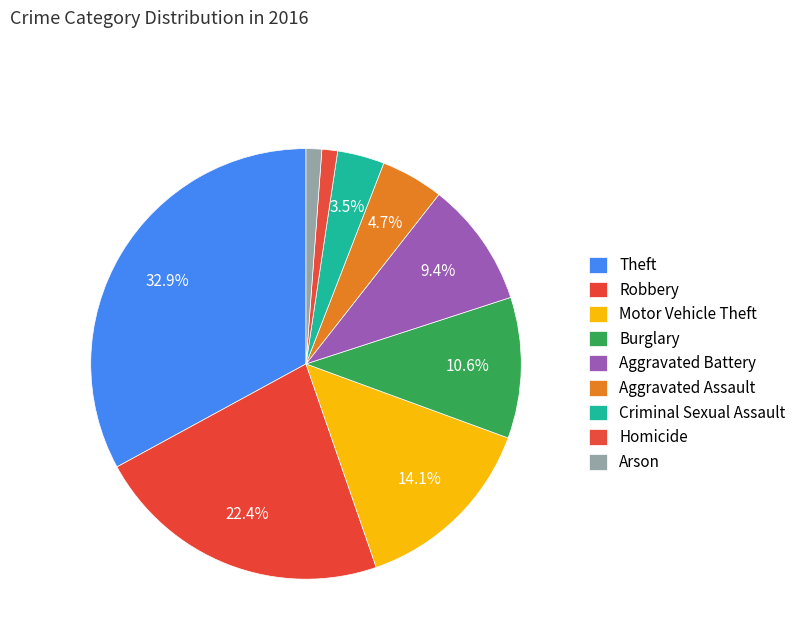

Does any single category account for the majority?

No